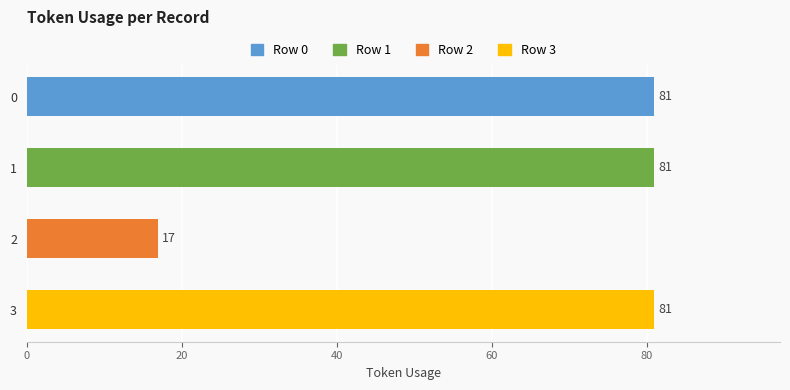

What is the ratio of the value at 1 to the value at 2?

4.8